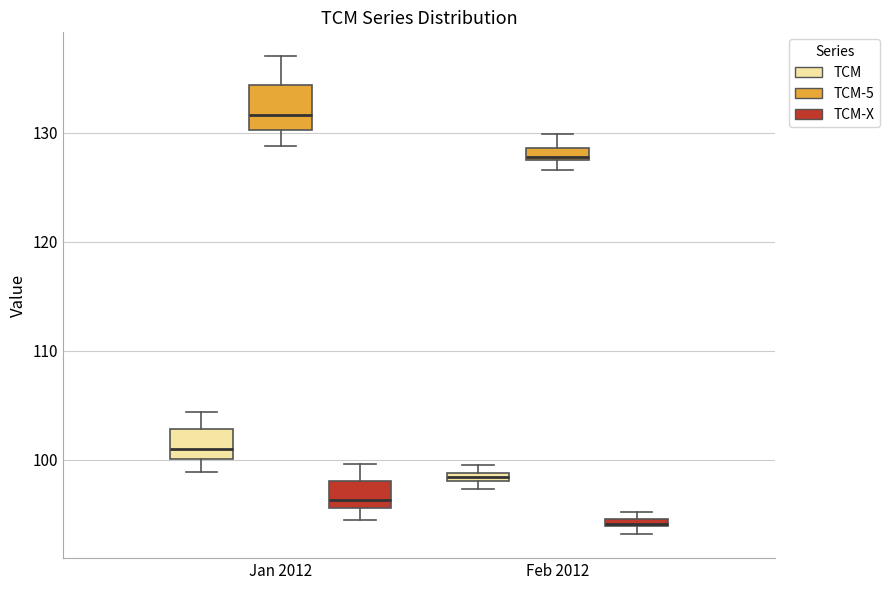

Which box has the lowest median line?

Feb 2012 (TCM-X)